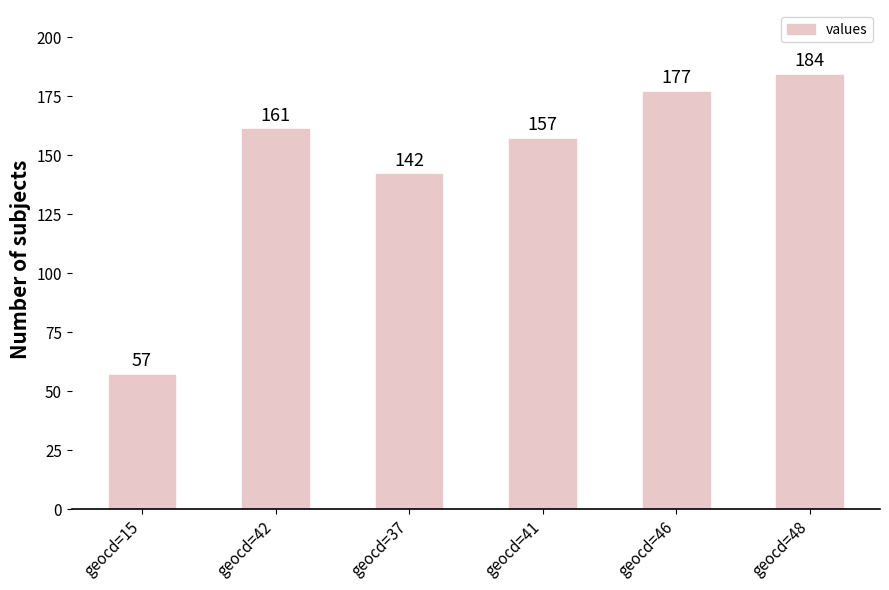

What is the value of the 2nd bar from the left?

161